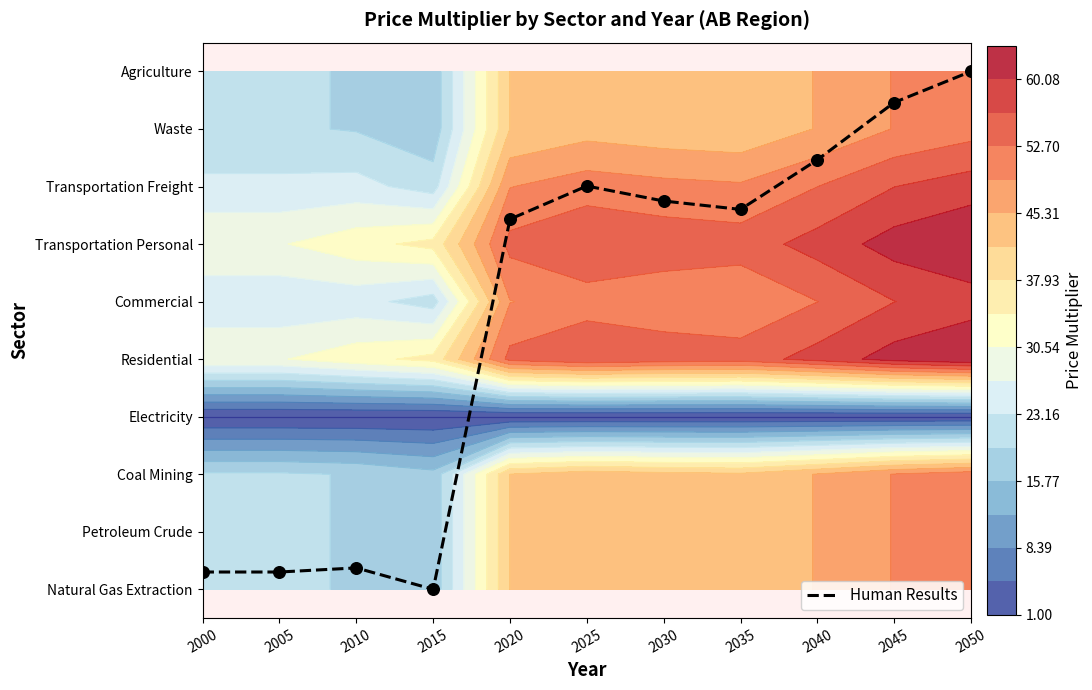

What is the difference between the second highest and minimum values?

8.5